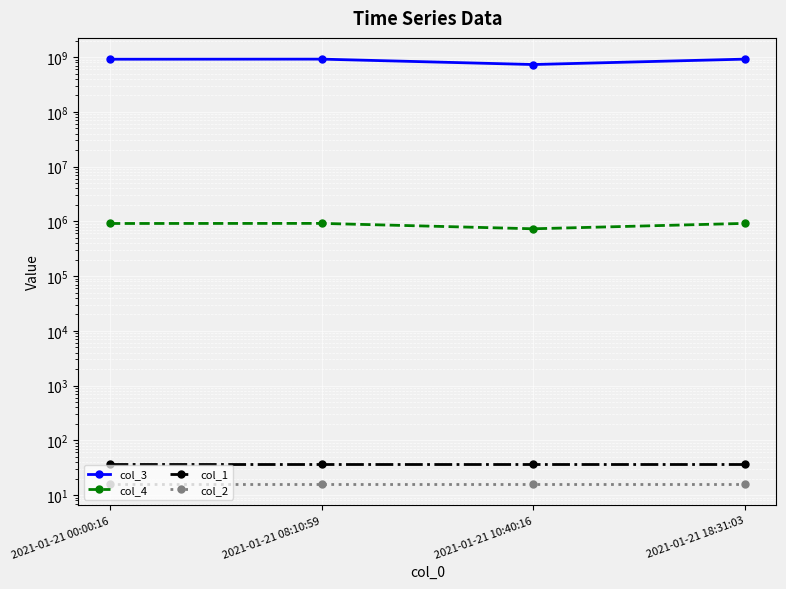

Between 2021-01-21 00:00:16 and 2021-01-21 10:40:16, which series saw the biggest shift?

col_3